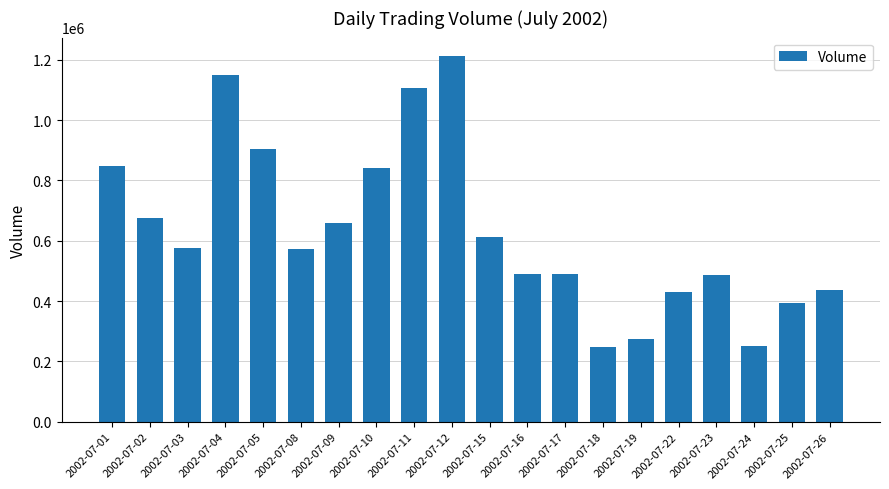

The value at 2002-07-03 is 309822. True or false?

False